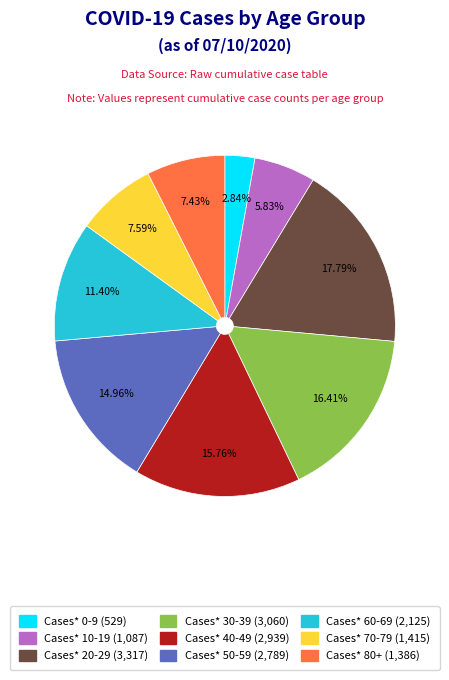

Is there a majority slice in this chart?

No